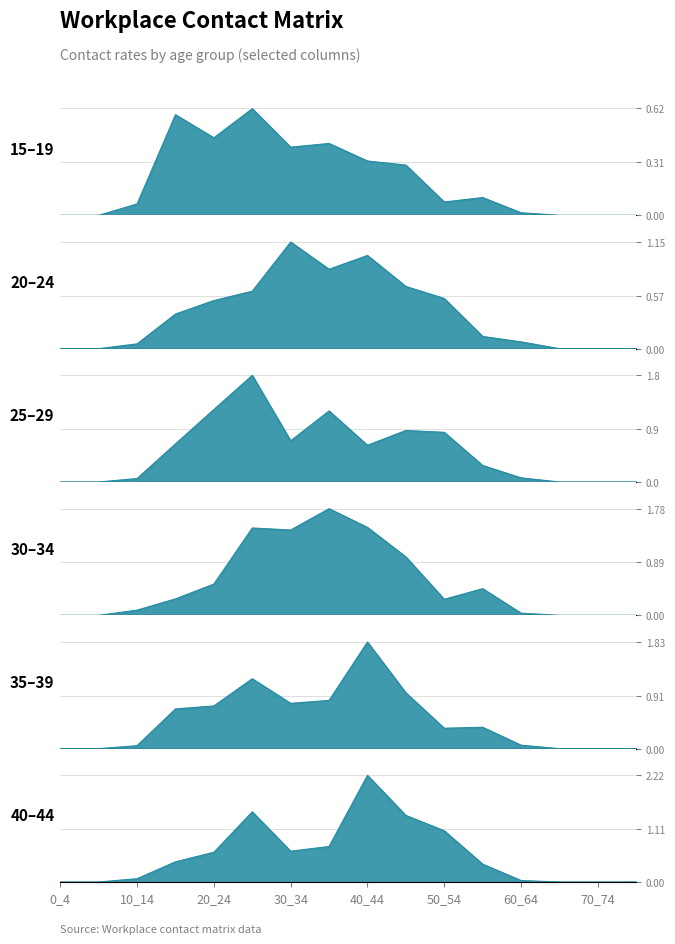

At which category does 25_29 reach its first local valley?

30_34